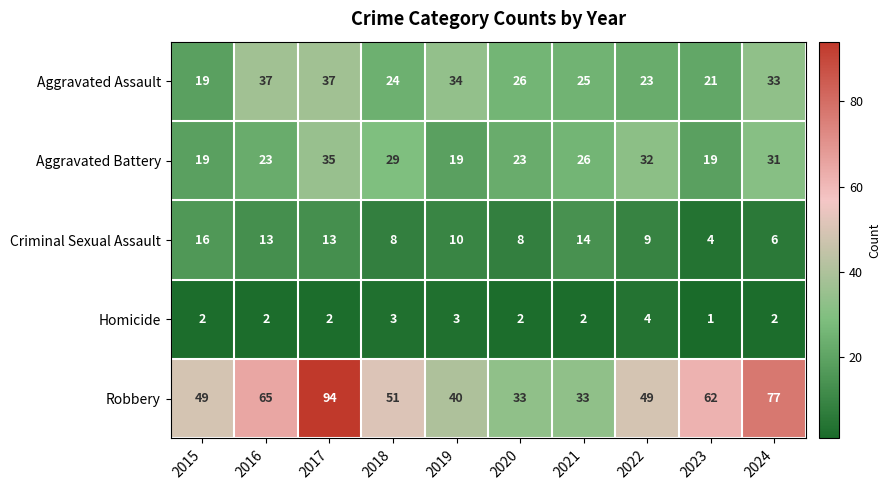

Which series has the widest spread of values?

Robbery